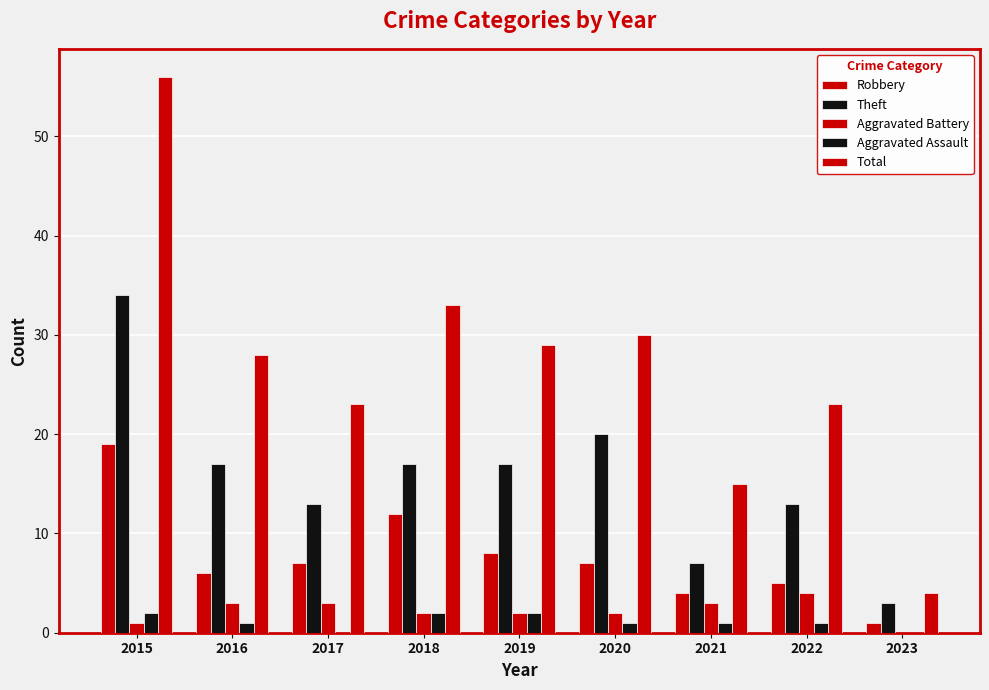

True or false: Theft has a value of 34 at 2015.

True